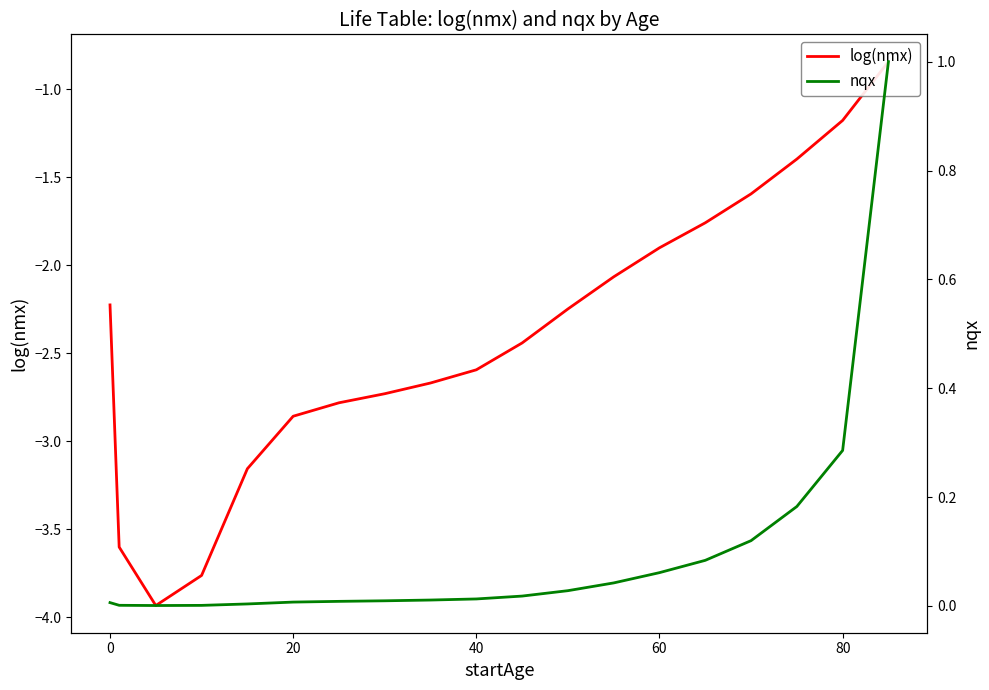

True or false: log(nmx) has more than 2 interior local peaks.

False